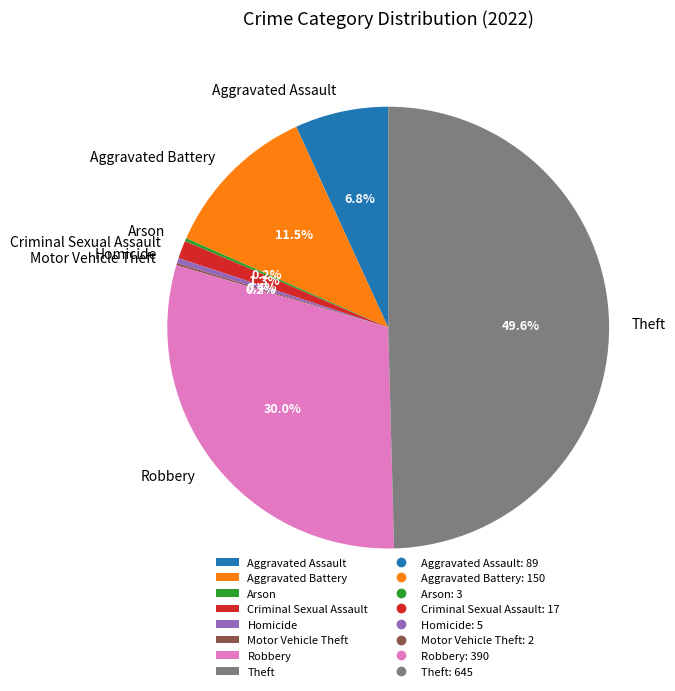

What percentage do Theft and Aggravated Battery together represent?

61.1%